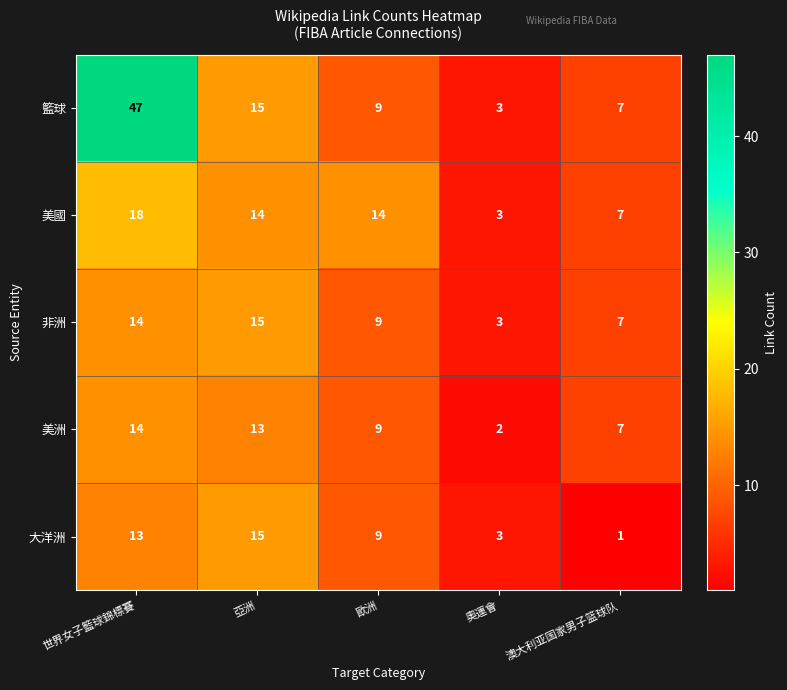

Reading right to left, transcribe all the data shown in this chart.

籃球: 澳大利亚国家男子篮球队=7	奧運會=3	歐洲=9	亞洲=15	世界女子籃球錦標賽=47
美國: 澳大利亚国家男子篮球队=7	奧運會=3	歐洲=14	亞洲=14	世界女子籃球錦標賽=18
非洲: 澳大利亚国家男子篮球队=7	奧運會=3	歐洲=9	亞洲=15	世界女子籃球錦標賽=14
美洲: 澳大利亚国家男子篮球队=7	奧運會=2	歐洲=9	亞洲=13	世界女子籃球錦標賽=14
大洋洲: 澳大利亚国家男子篮球队=1	奧運會=3	歐洲=9	亞洲=15	世界女子籃球錦標賽=13